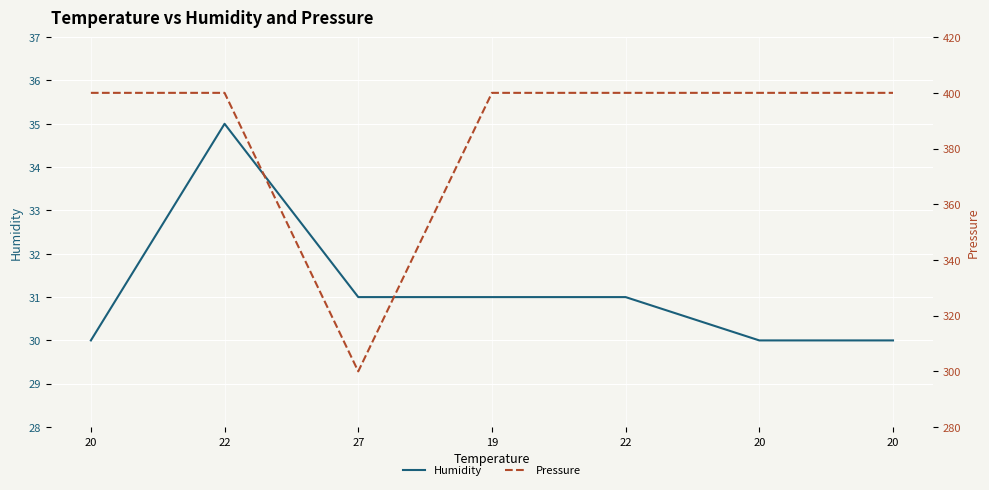

Which category has the lowest value in the Humidity series?

20